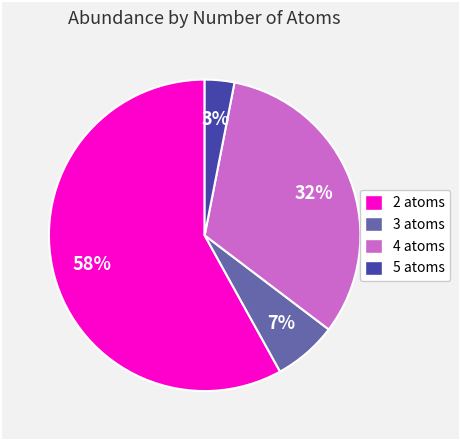

Is there a majority slice in this chart?

Yes